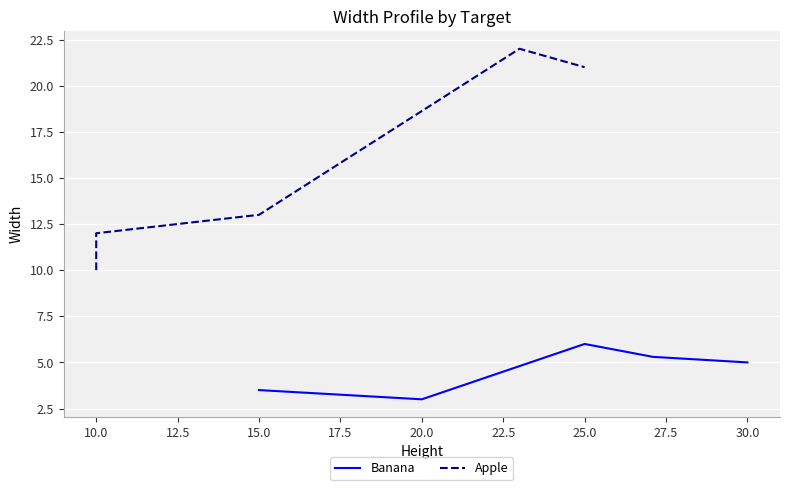

At which label is Banana closest to 4?

15.0